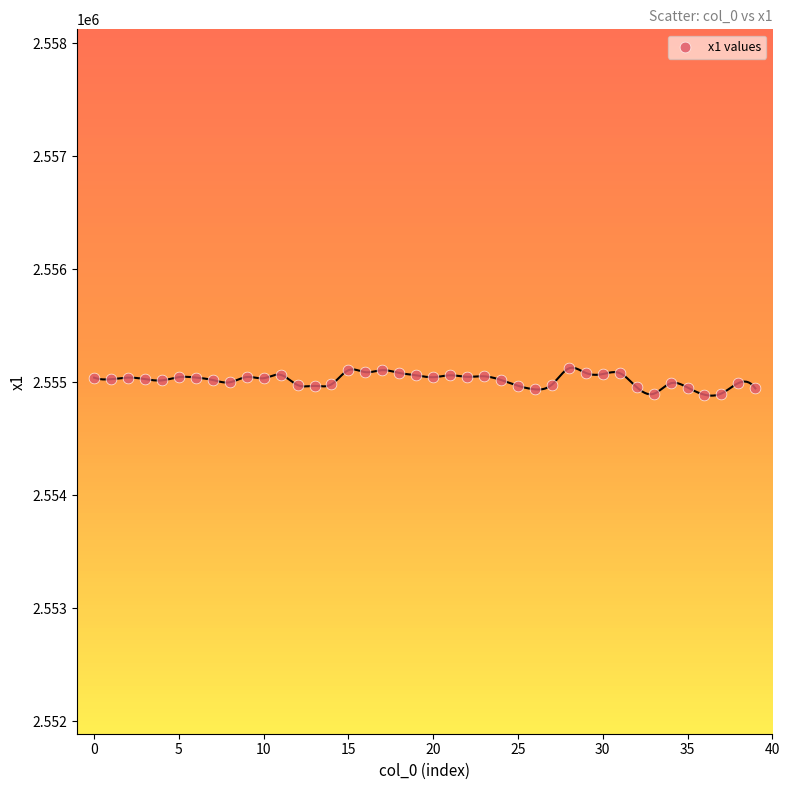

What is the range of Y values (max minus min)?

233.1